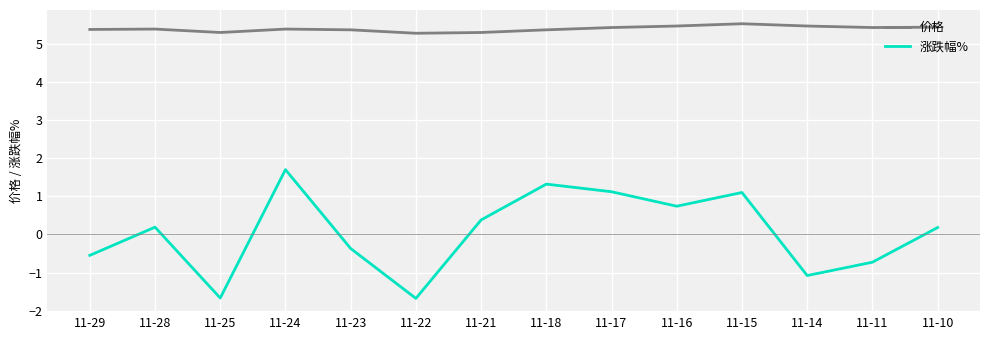

What is the sum of all 涨跌幅% values?

0.7